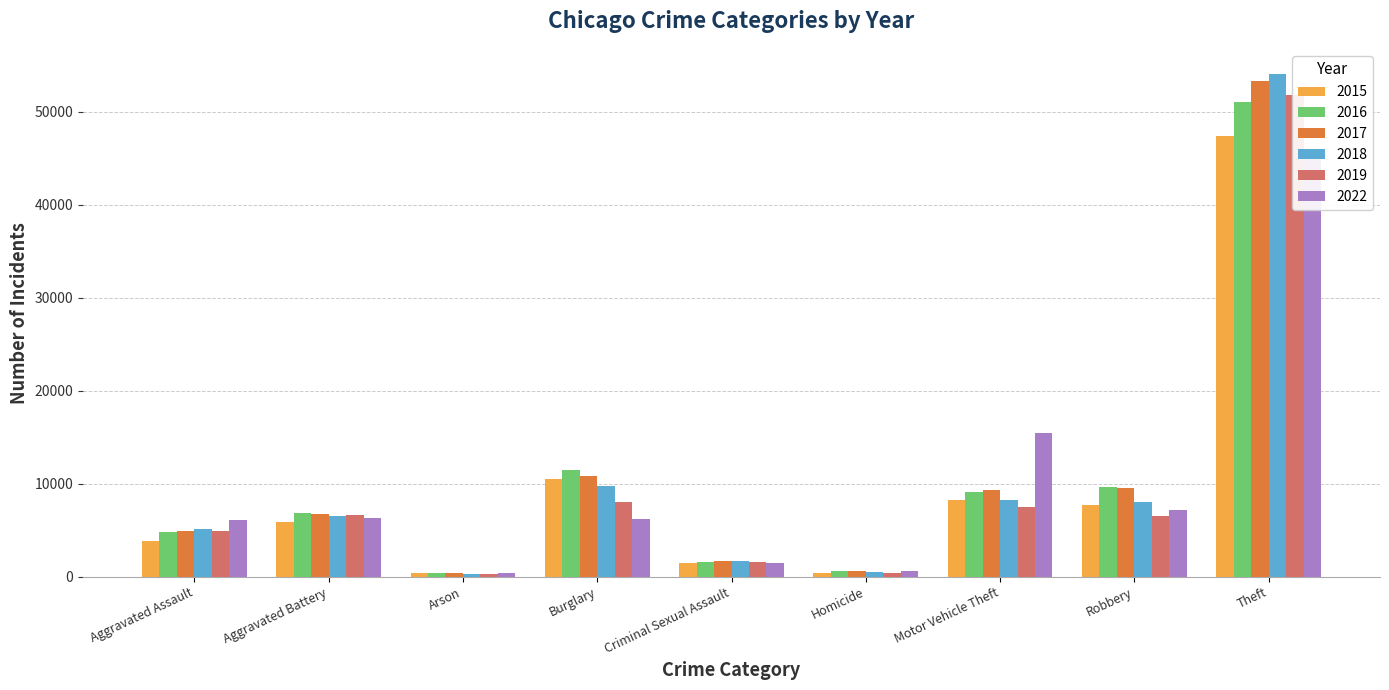

True or false: 2015 has a value of 5926 at Aggravated Battery.

True